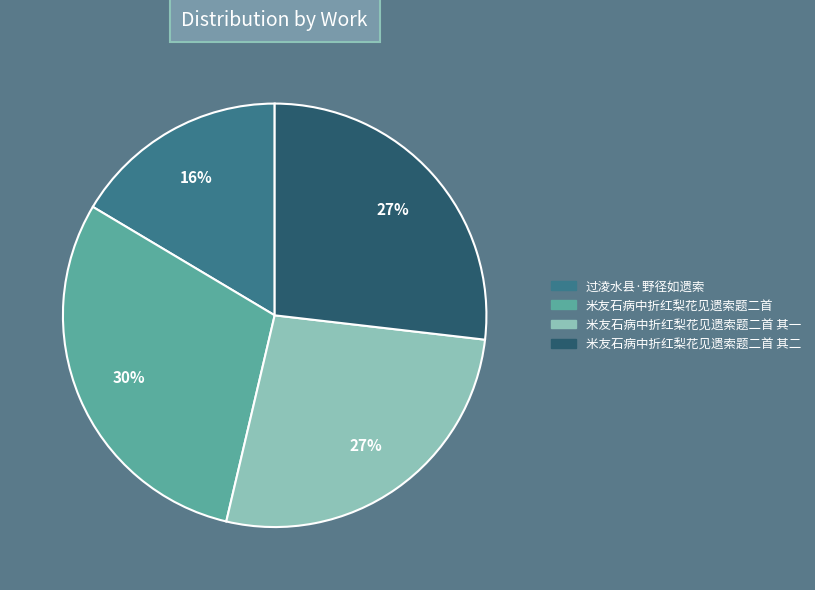

Is there a majority slice in this chart?

No